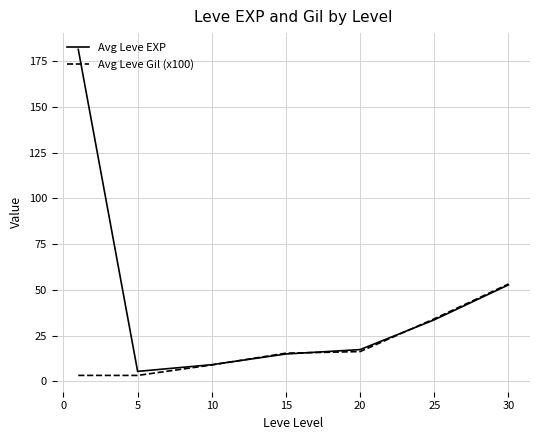

Which series has the widest spread of values?

Avg Leve EXP